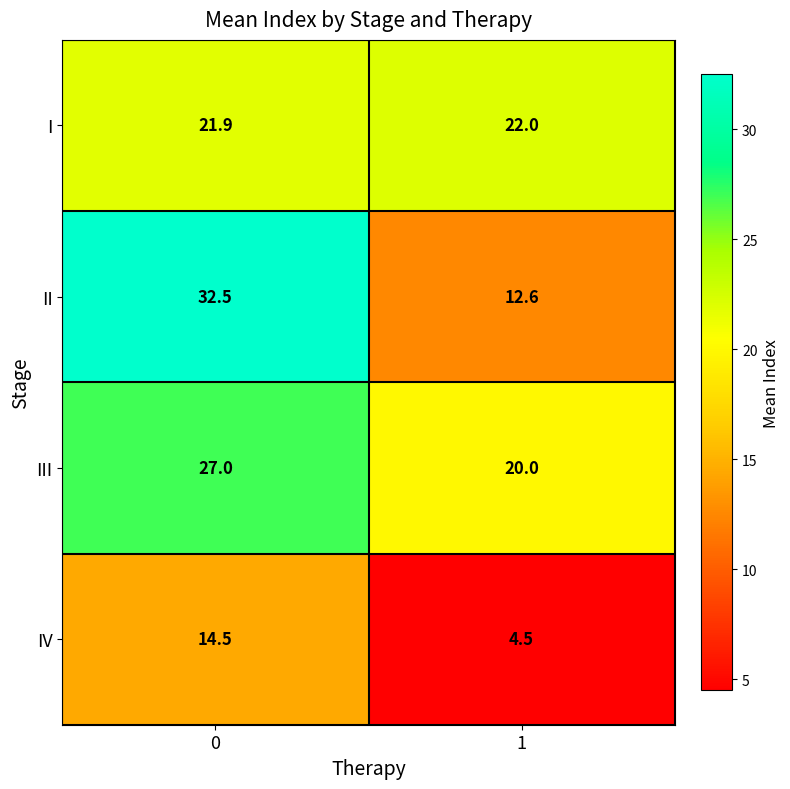

Between 0 and 1, which series saw the biggest shift?

II